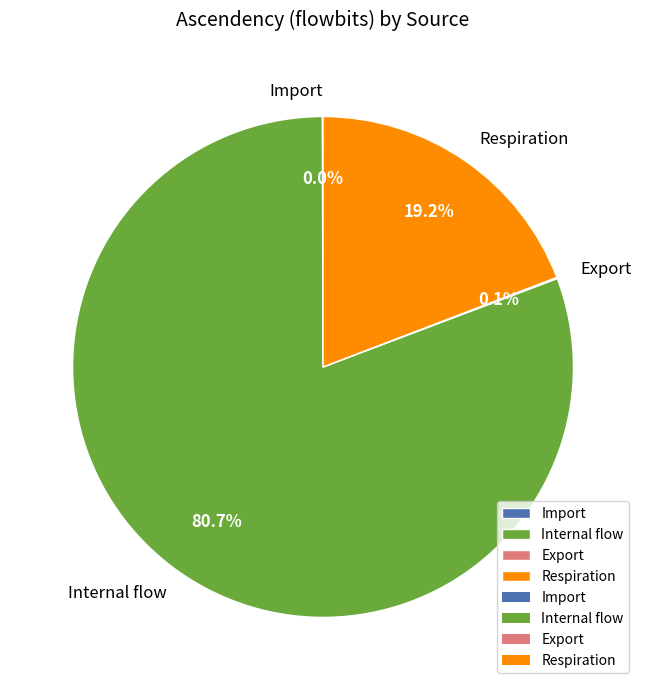

To the nearest percent, what is the difference between the largest and smallest slice percentages?

81%